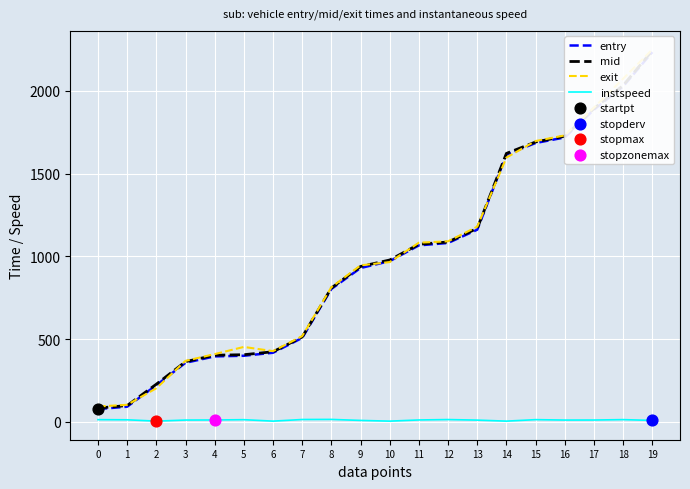

At how many categories does at least one series exceed 901?

11